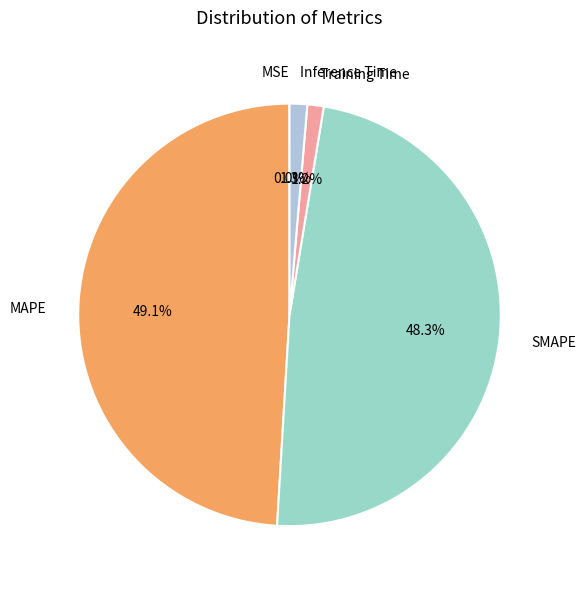

What percentage is NOT represented by MAPE?

50.9%